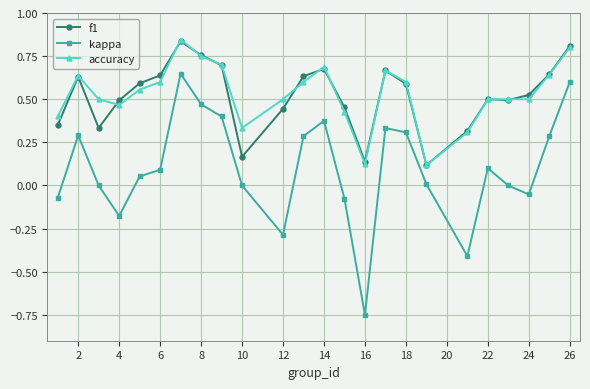

True or false: f1 and kappa intersect in this chart.

False